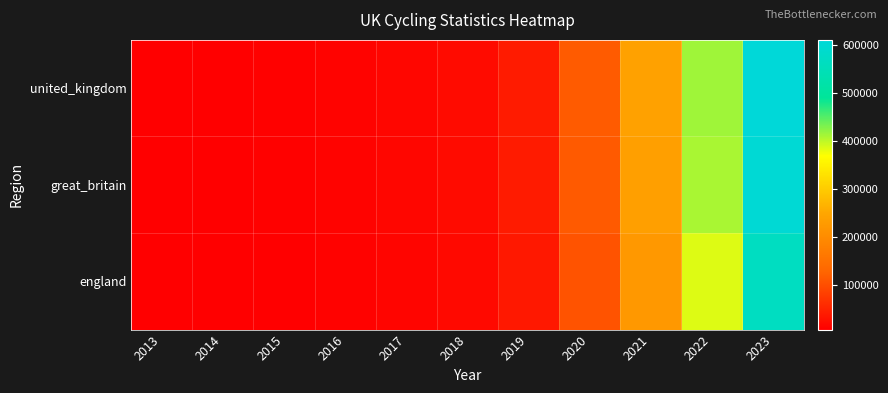

Between 2020 and 2013, which is larger?

2020